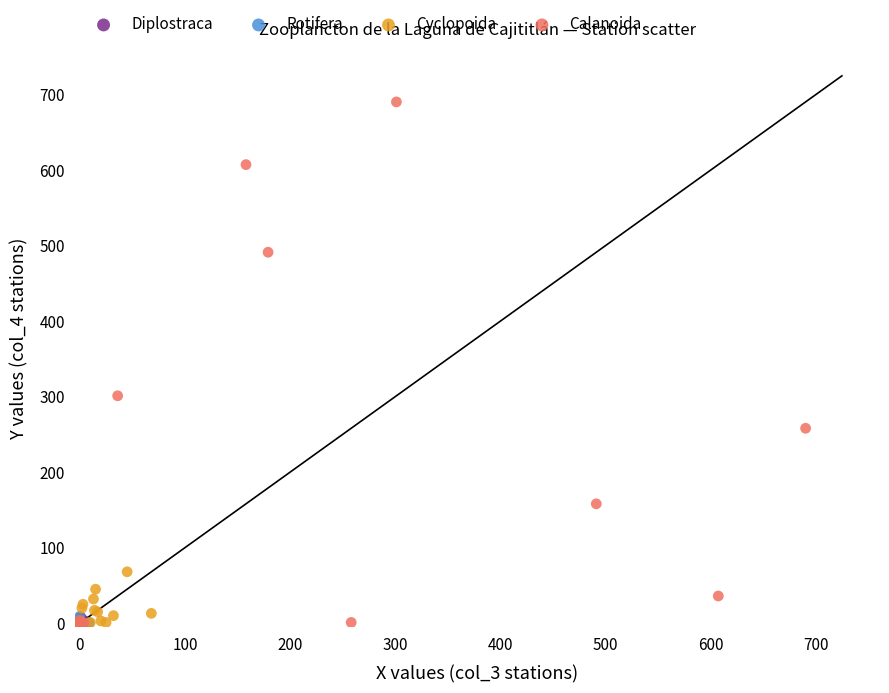

Which series has the widest spread of Y values?

Calanoida